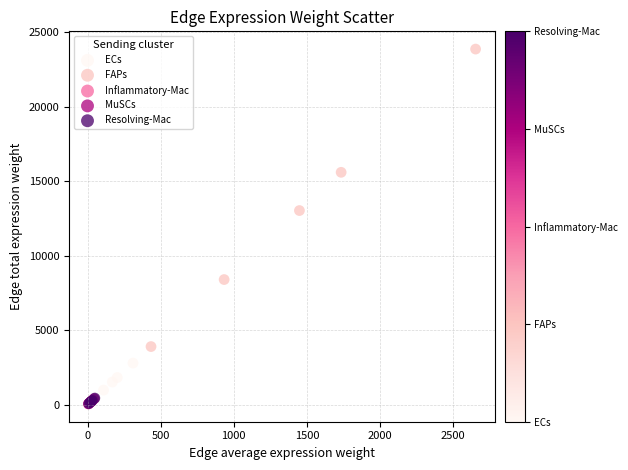

Which series has the widest spread of Y values?

FAPs